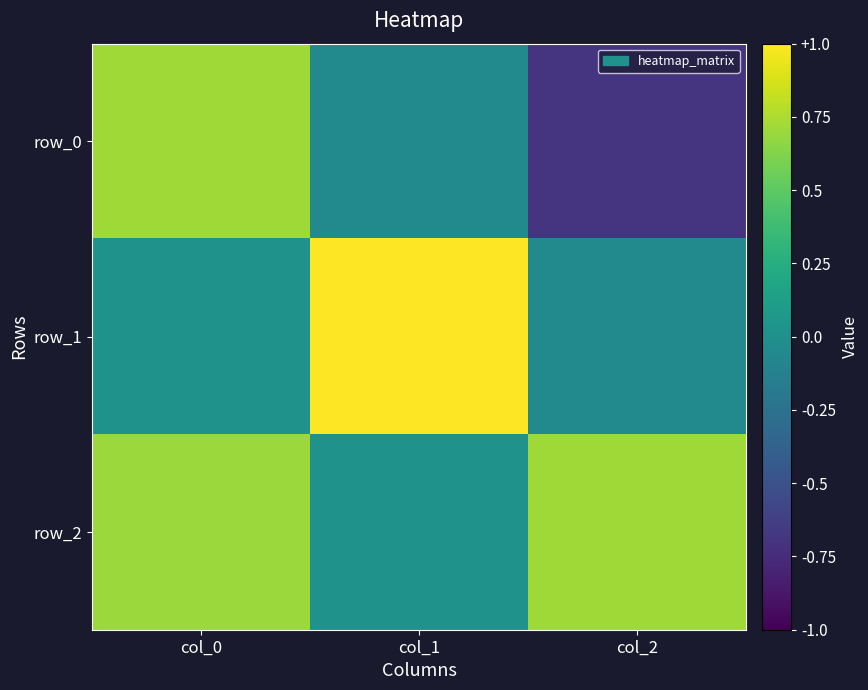

List the series in order of their peak value, highest first.

row_1, row_2, row_0